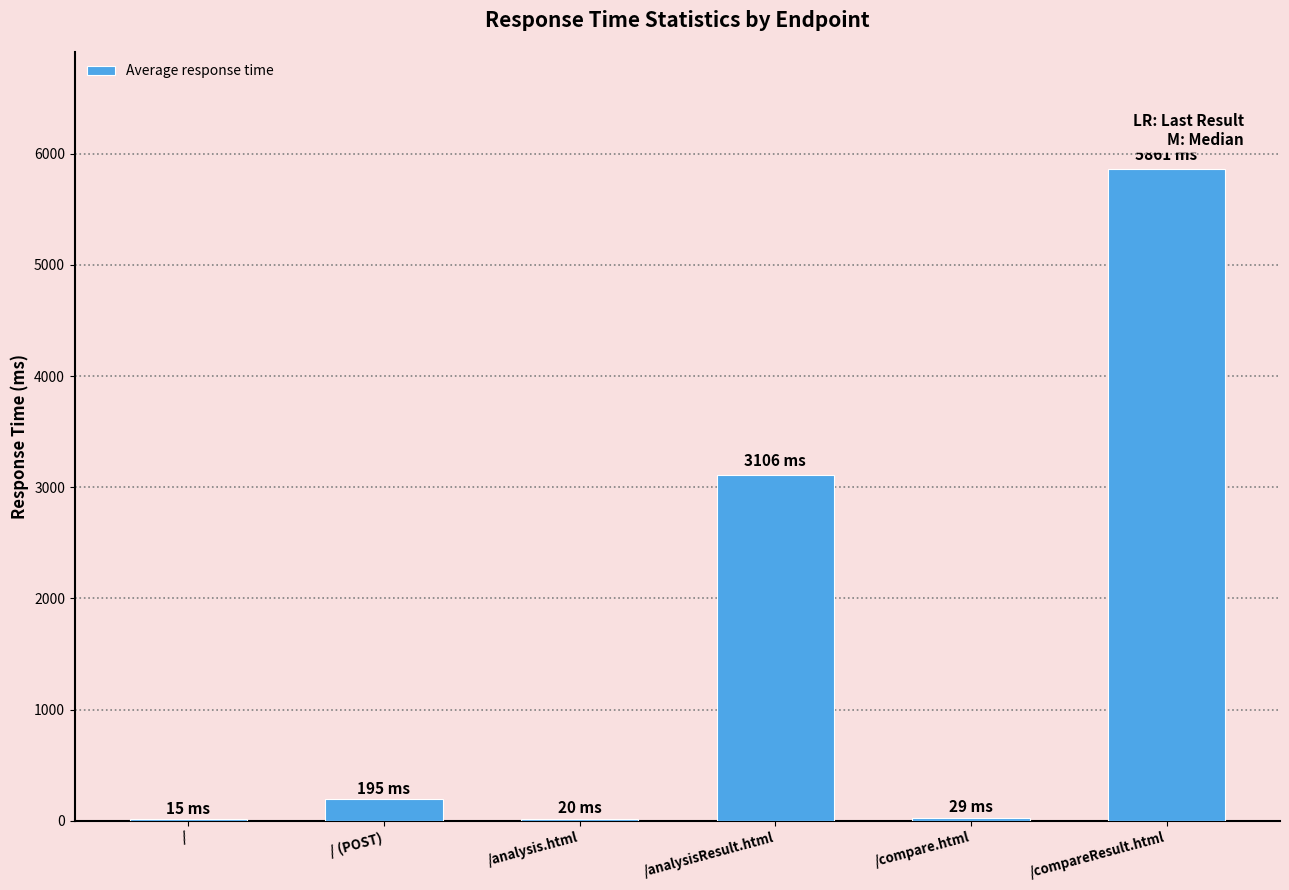

At which label is the value closest to 2938?

/analysisResult.html